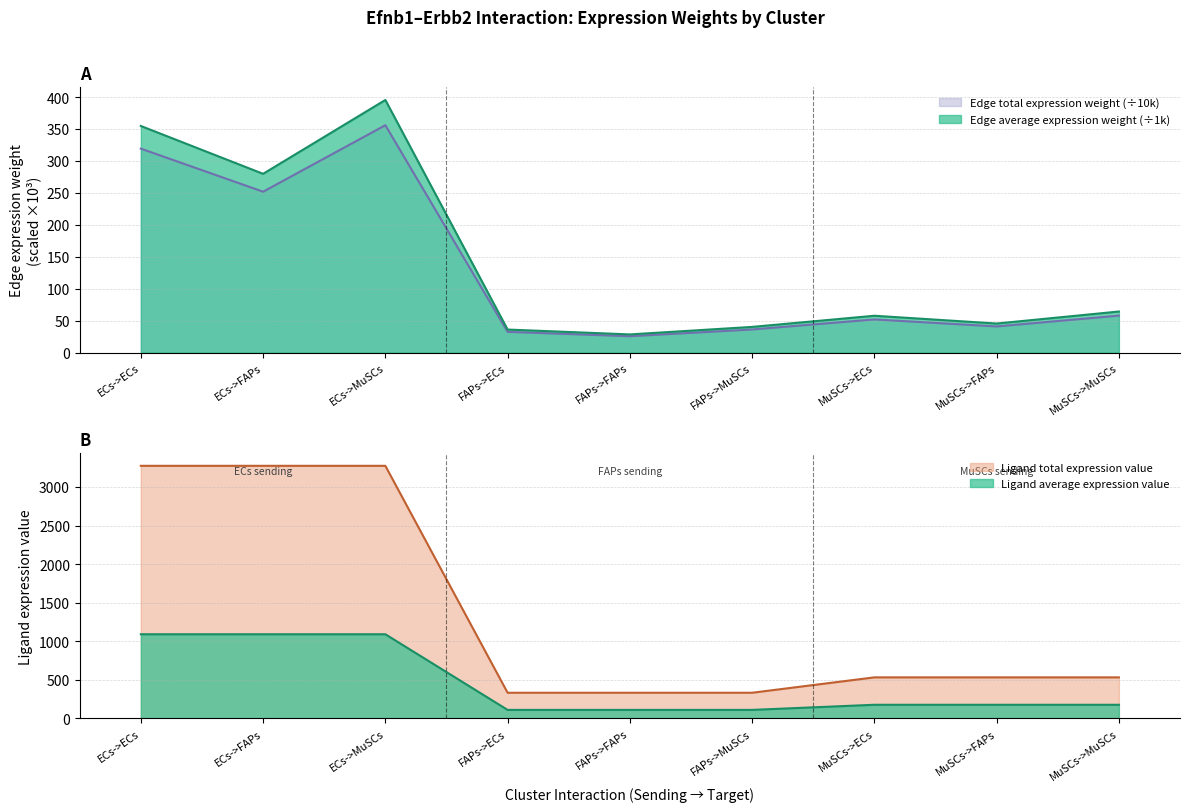

What is the label of the 2nd point from the right?

MuSCs->FAPs